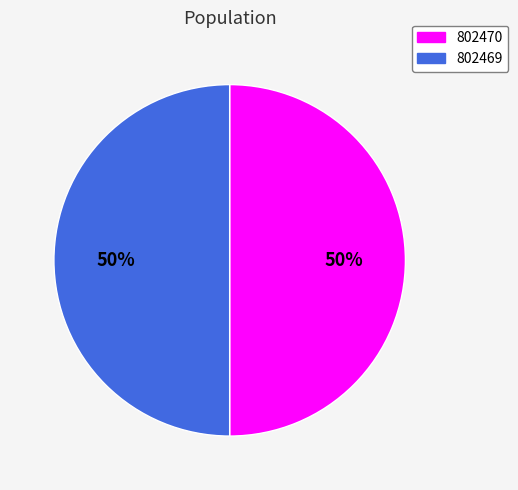

True or false: 802469 accounts for 50% of the total.

True